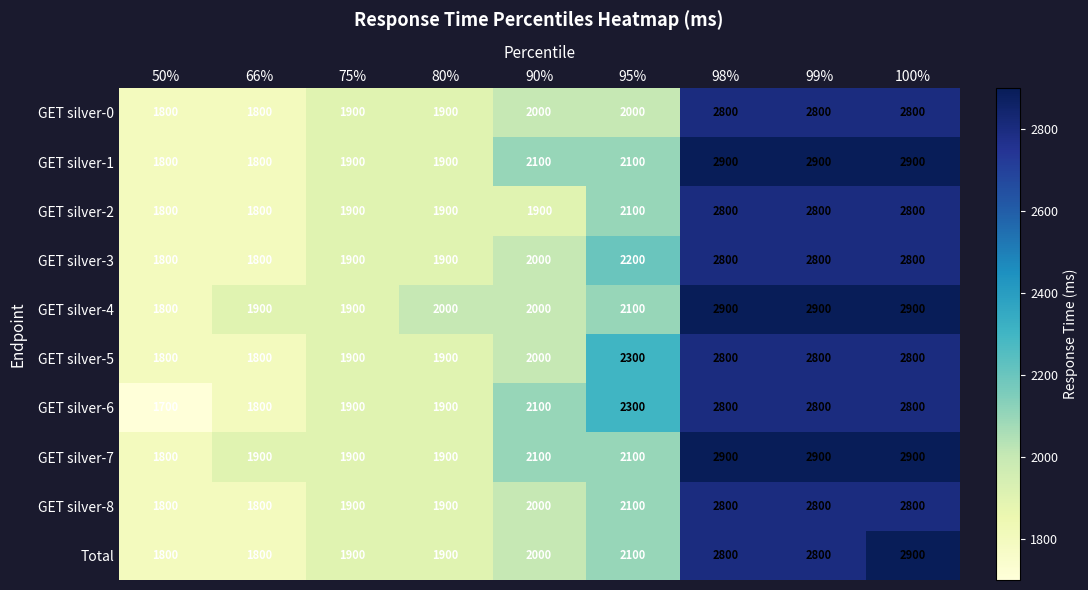

Where is GET silver-4 nearest to the value 2350?

95%